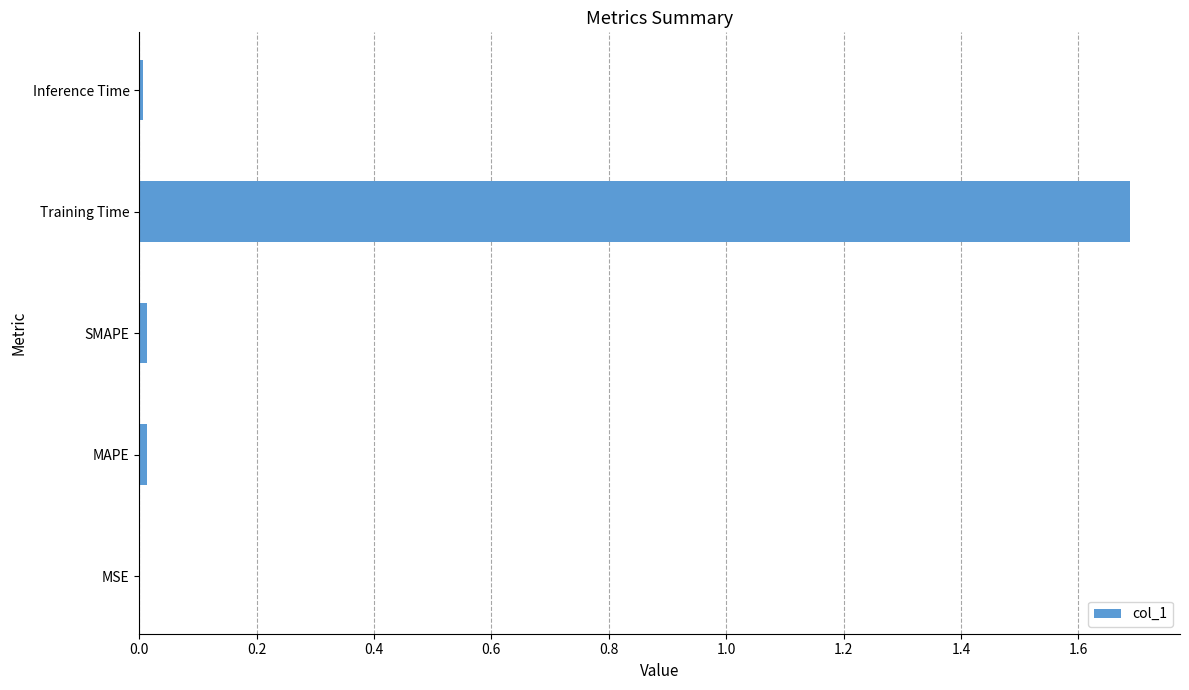

True or false: the data shows 0.0 at Inference Time.

True